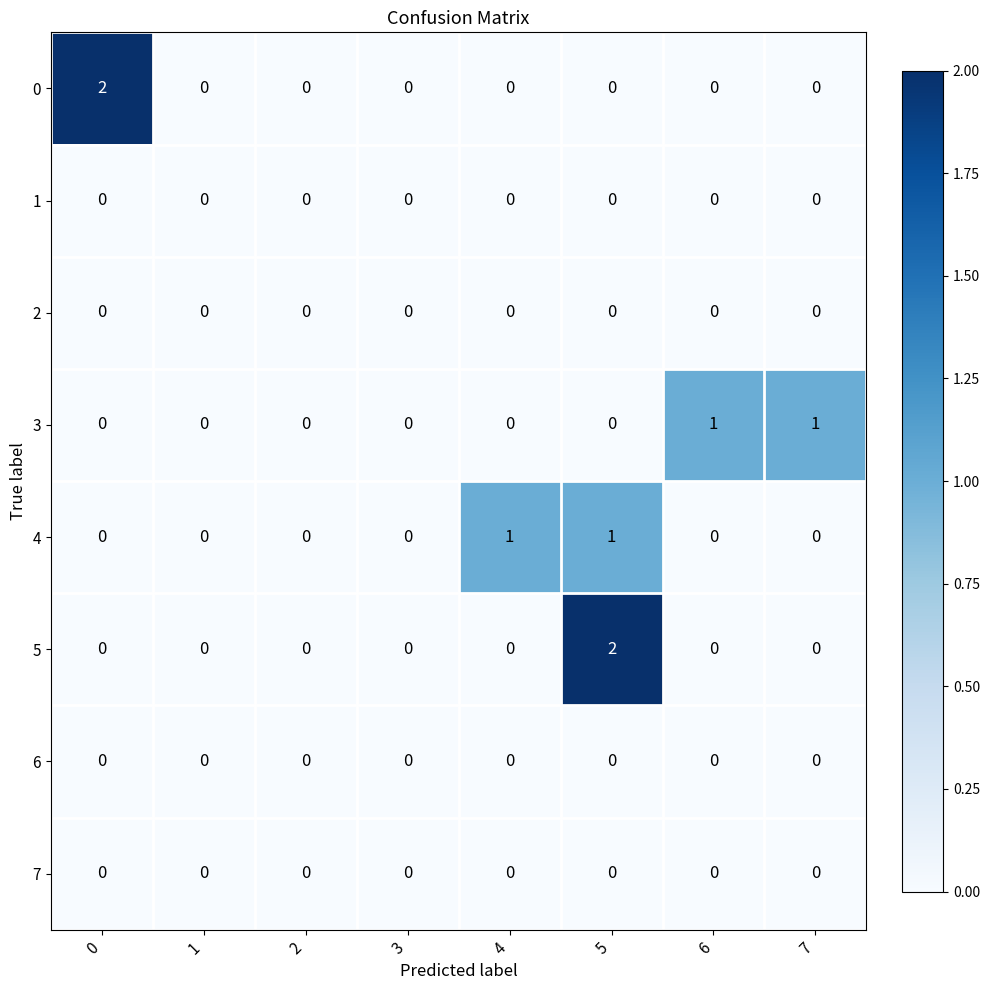

Which series changed the most between 2 and 4?

4